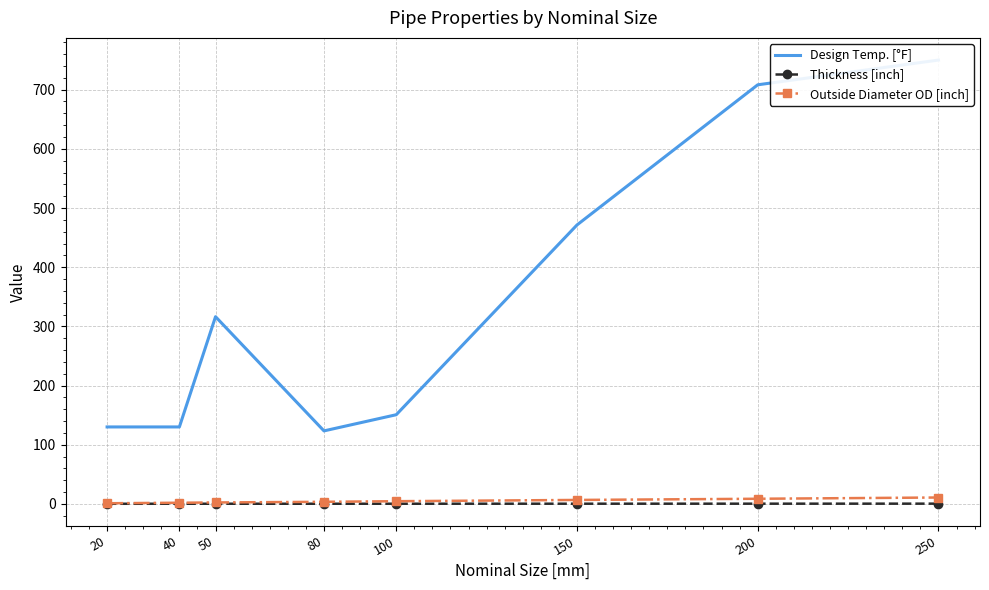

Reading left to right, transcribe all the data shown in this chart.

Design Temp. [°F]: 130.0	130.0	316.3	123.3	150.7	471.3	708.2	750.0
Thickness [inch]: 0.2	0.2	0.2	0.2	0.2	0.3	0.3	0.4
Outside Diameter OD [inch]: 1.1	1.9	2.4	3.5	4.5	6.6	8.6	10.8